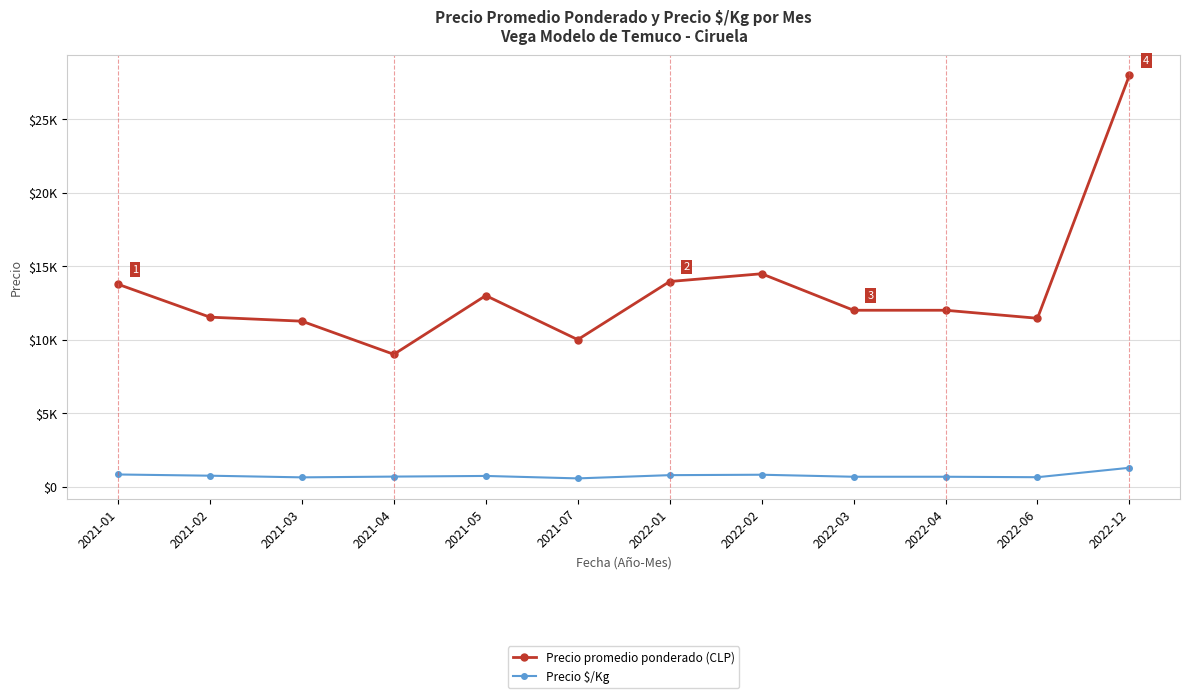

What is the spread (max minus min) of values at 2021-04?

8322